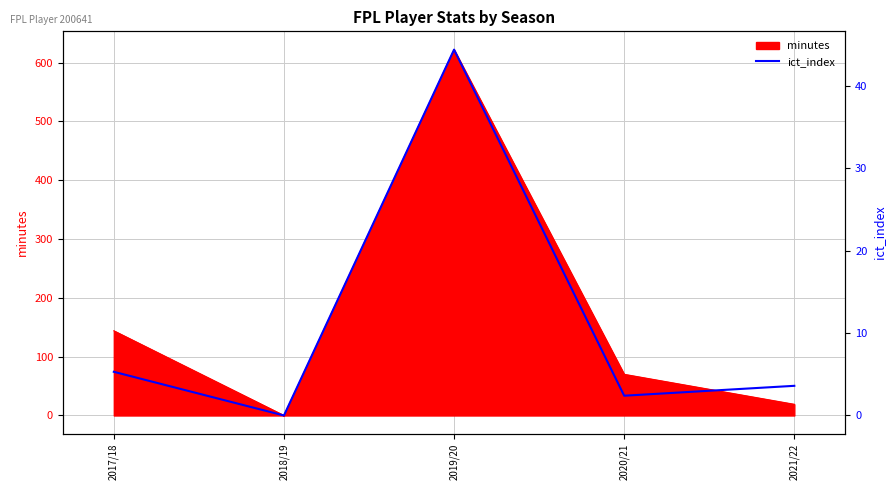

Is it true that the value at 2019/20 is 44.4?

True